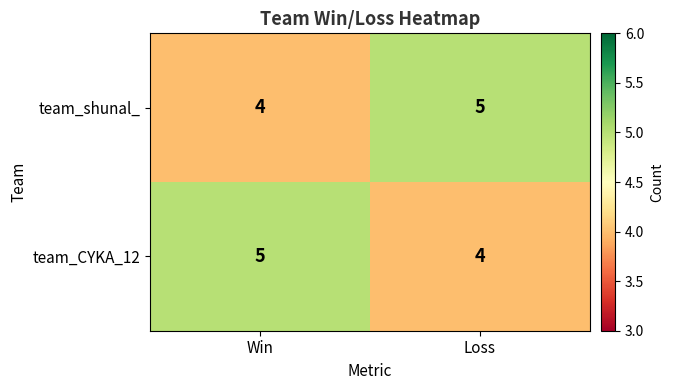

What is the total value across all series at Win?

9